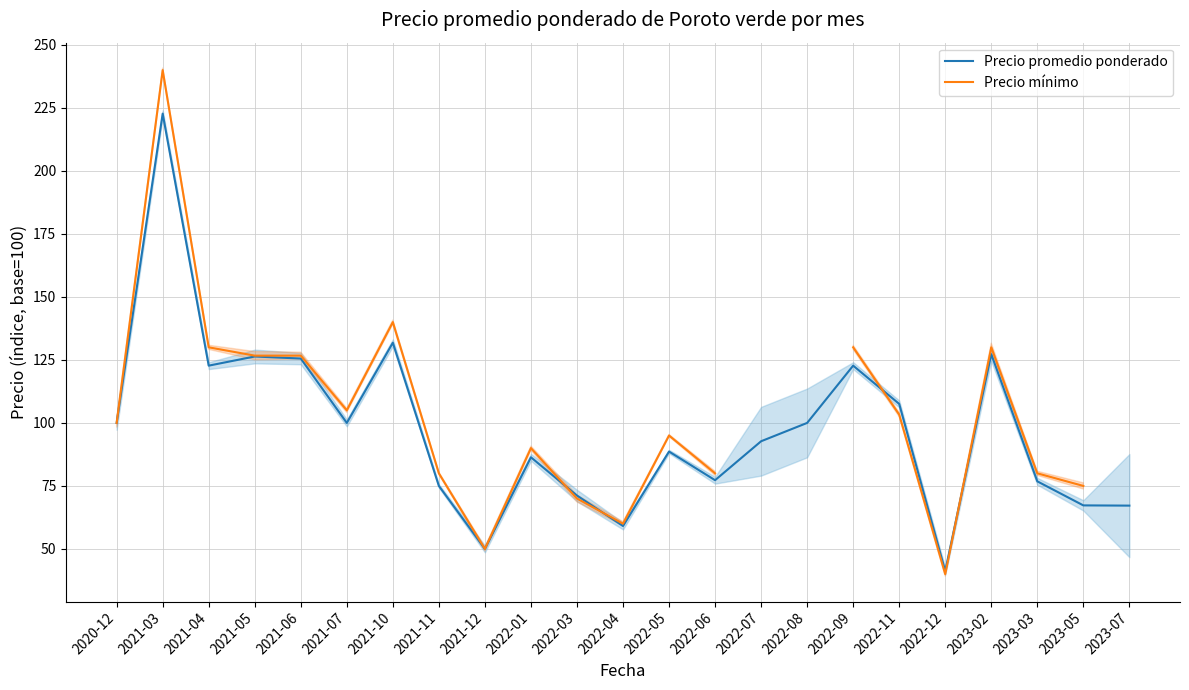

What is the difference between the Precio mínimo values at 2021-10 and 2022-12?

100.0